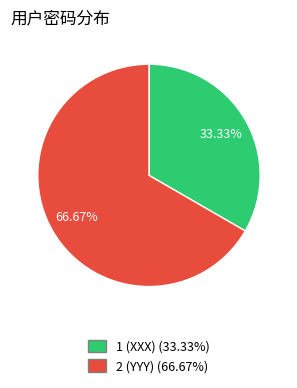

To the nearest percent, what percentage of the pie is 2 (YYY)?

67%